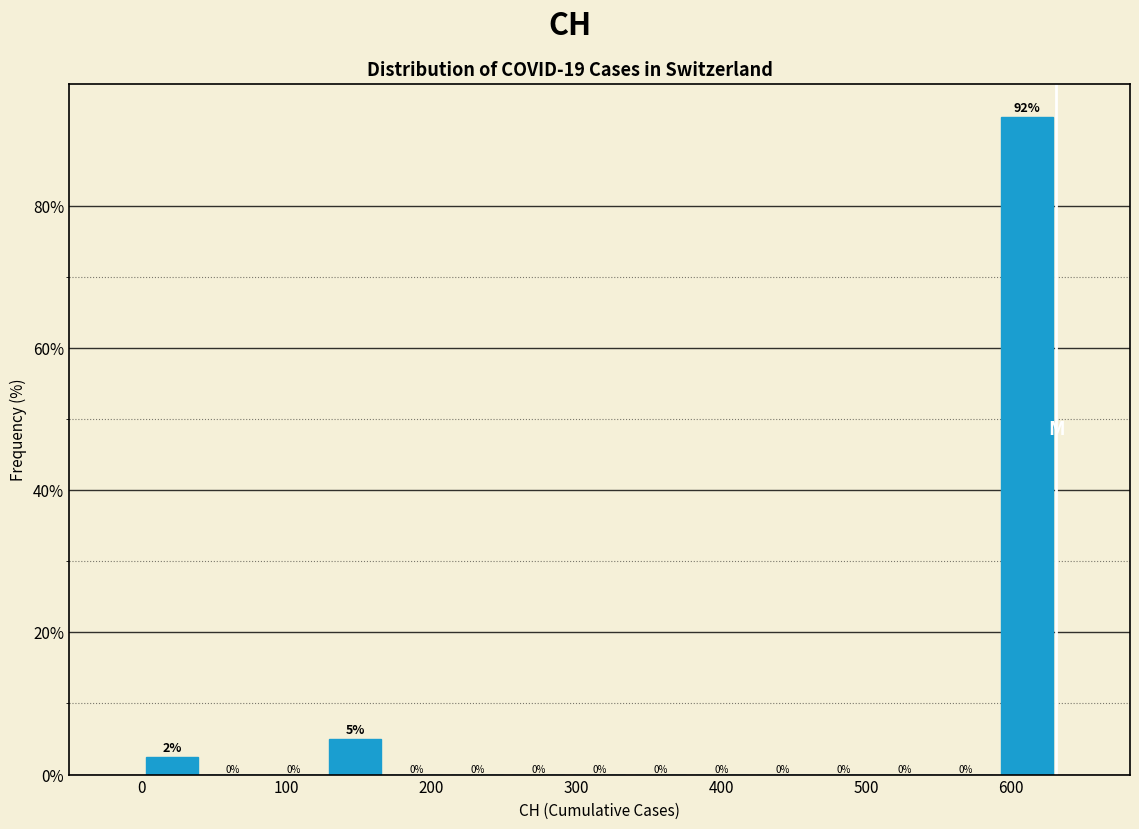

Which range on the x-axis has the tallest bar?

590 to 630